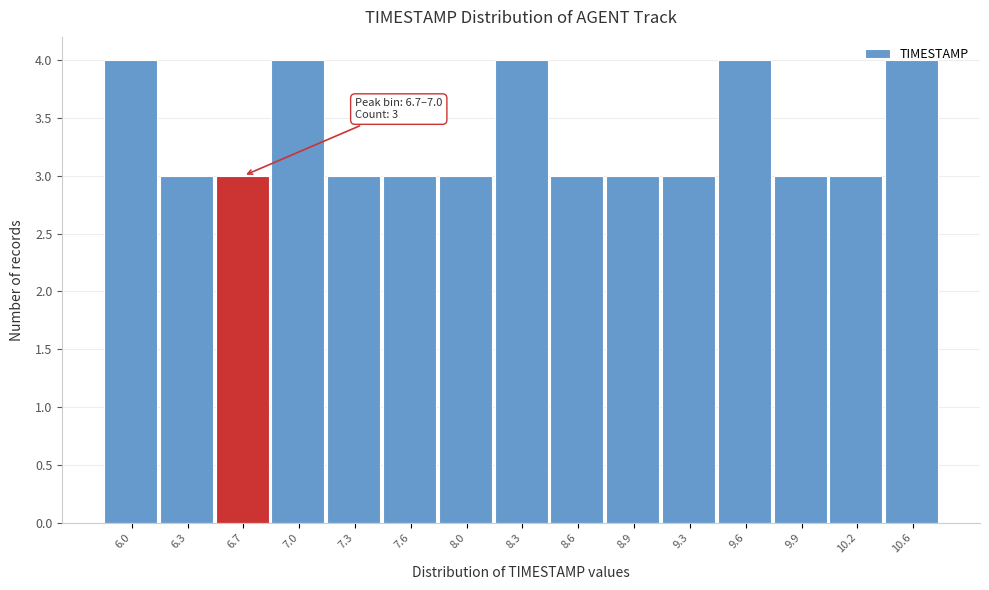

What is the maximum value shown in the chart?

4